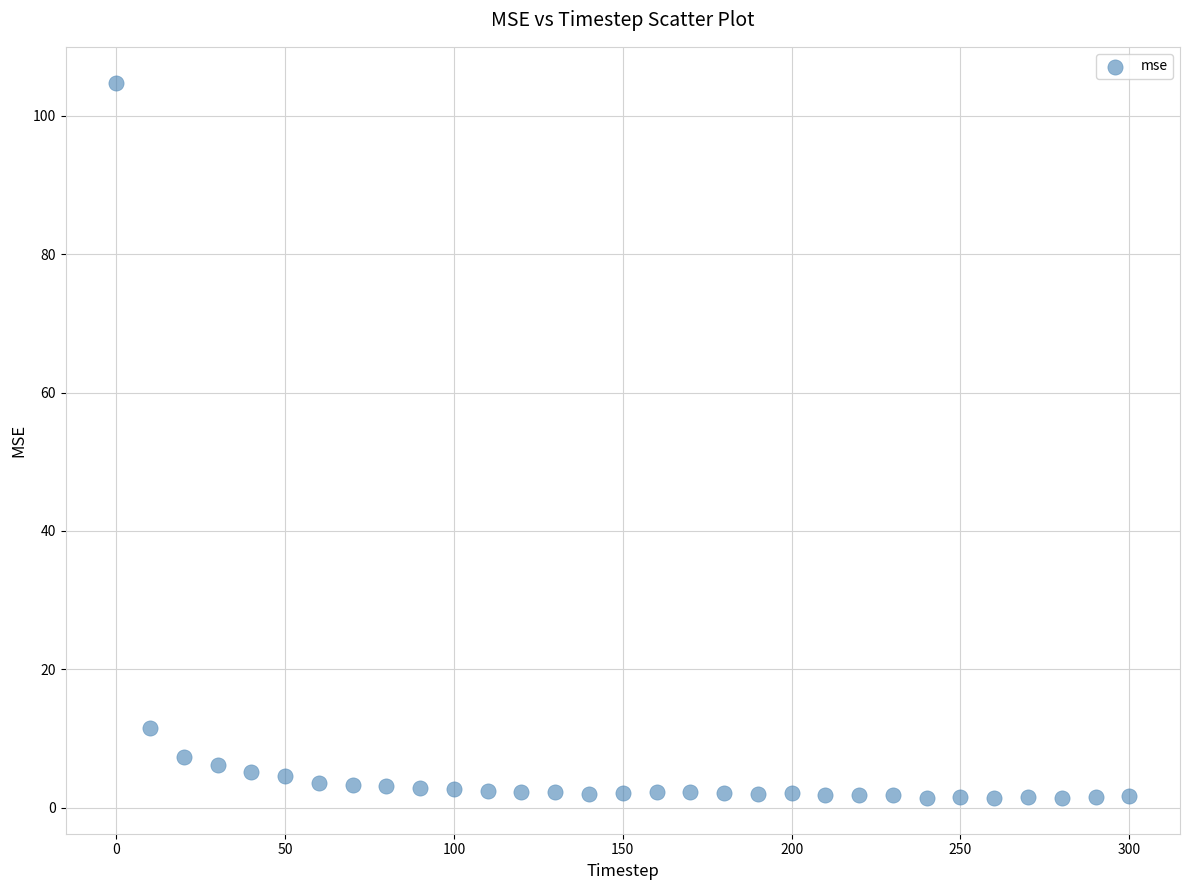

What Y value in the scatter plot is closest to 53?

11.5